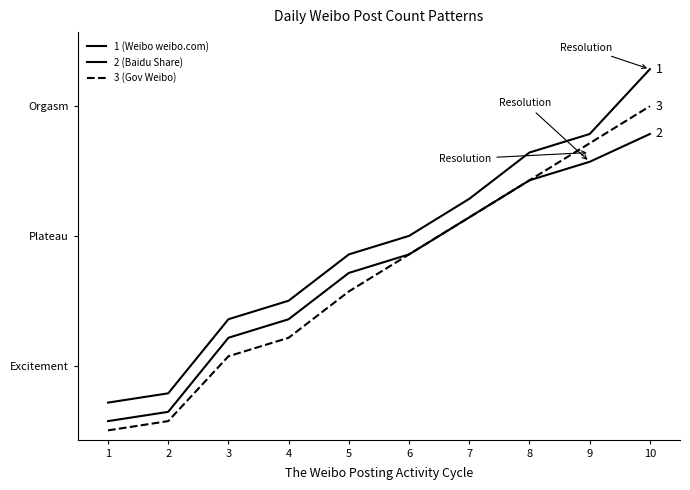

Does the chart display data point markers on the line(s)?

No